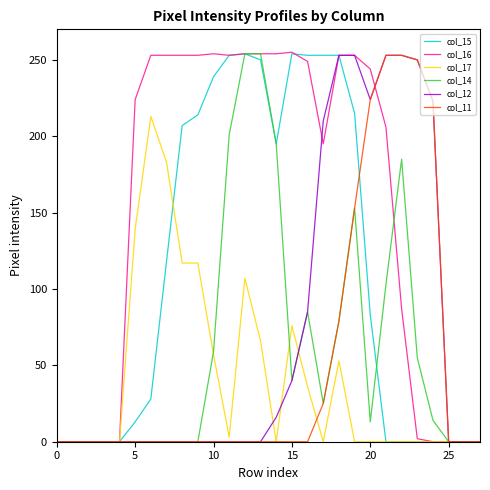

Which series has the largest total across all categories?

col_16